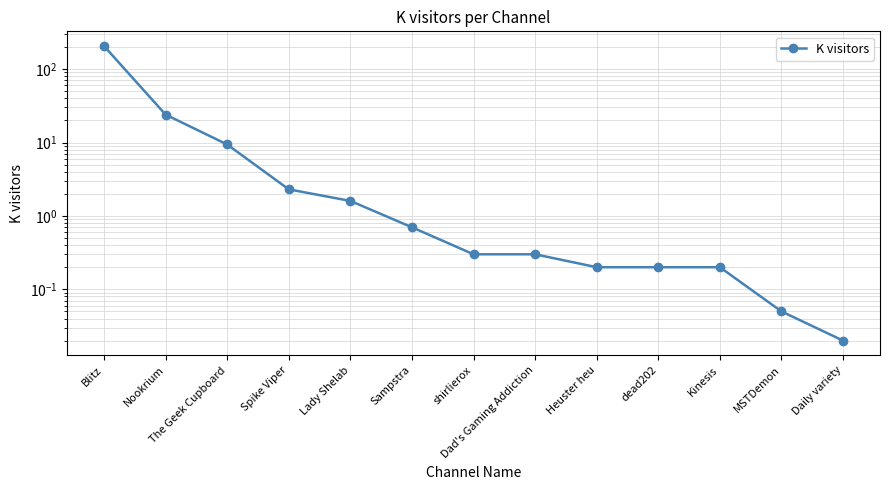

The value at shirlierox is 0.1. True or false?

False